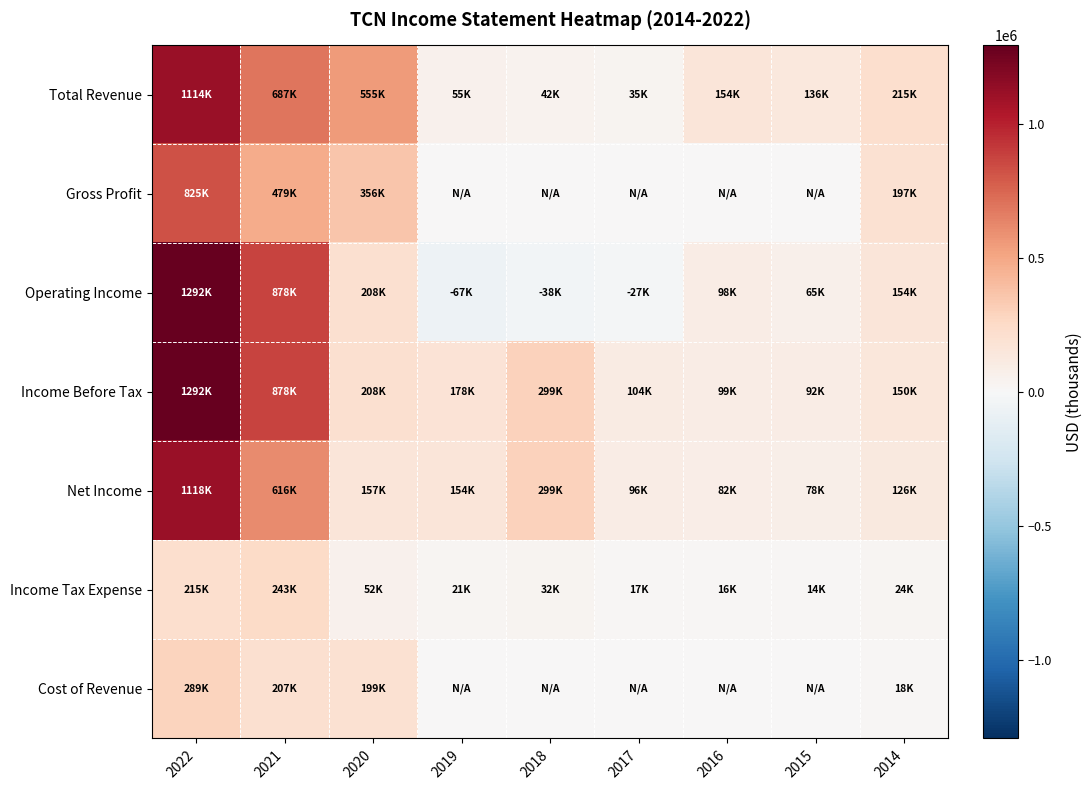

Which category has the highest value across all series?

2022